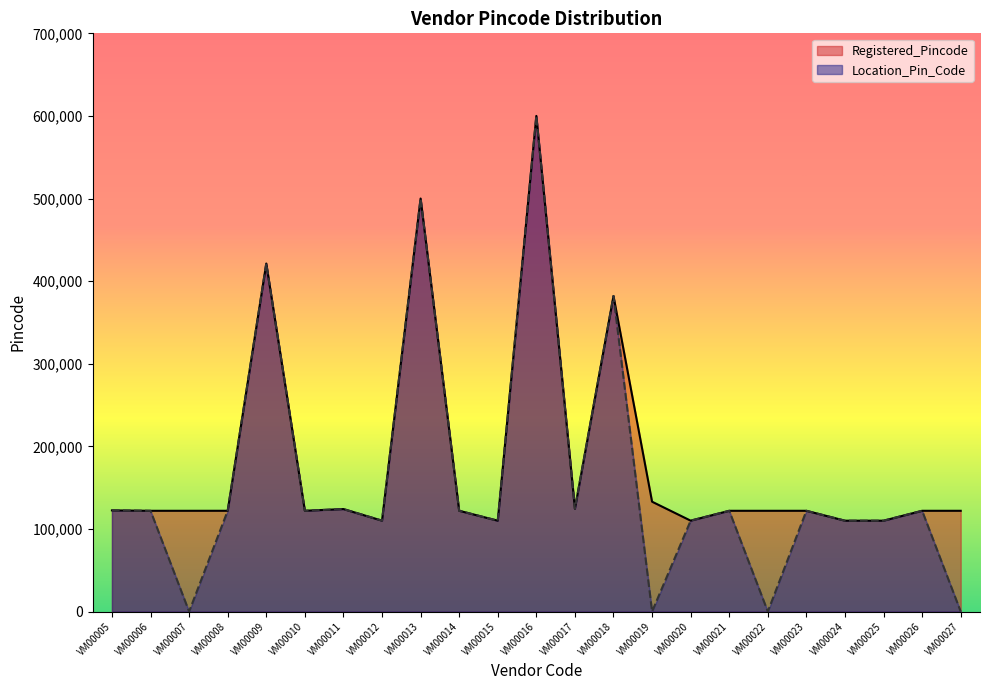

Which series has the widest spread of values?

Location_Pin_Code